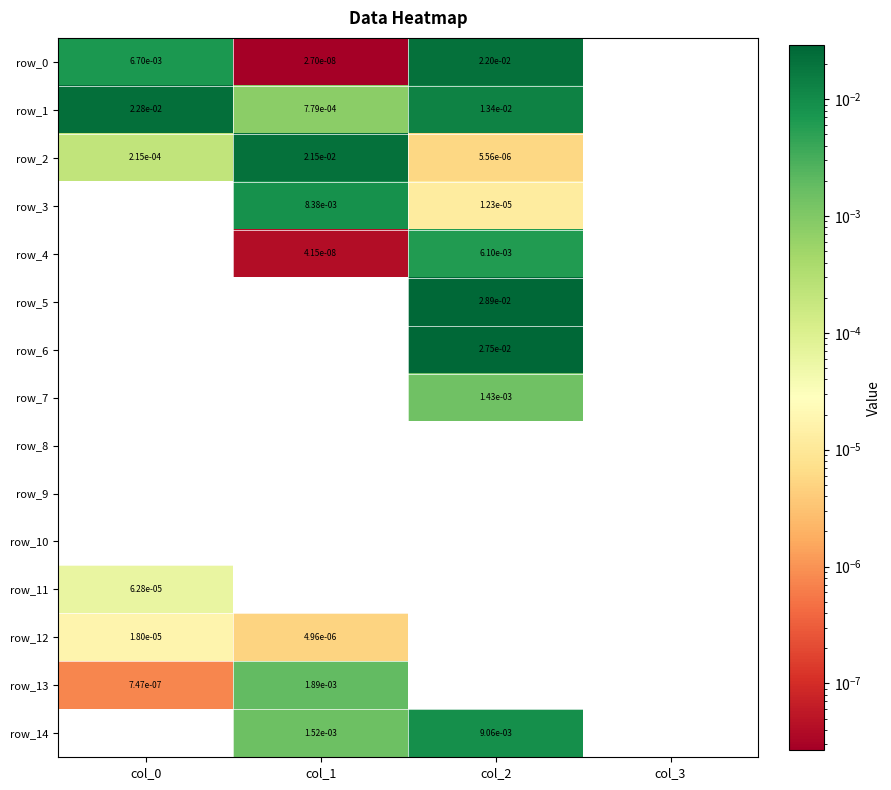

How many data points does each series have?

4